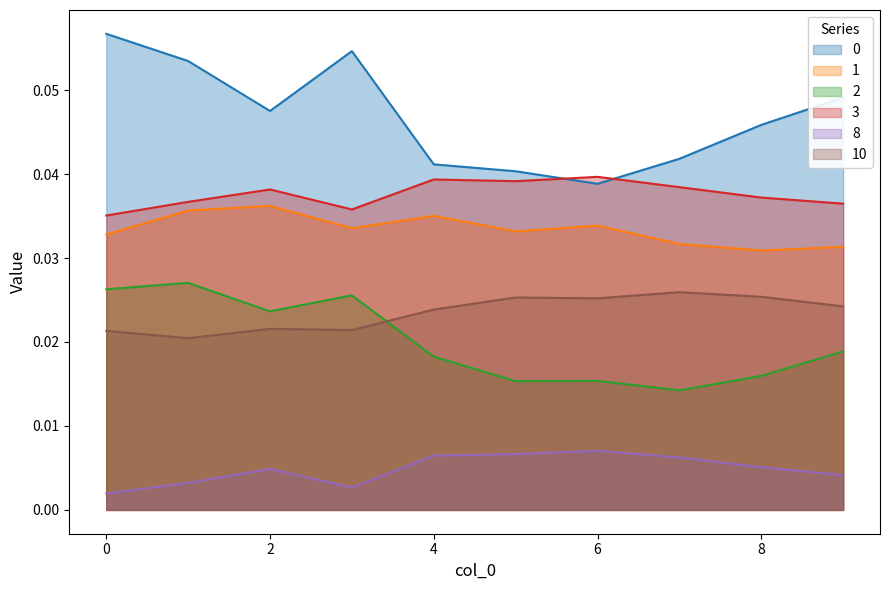

What is the greatest value displayed?

0.1